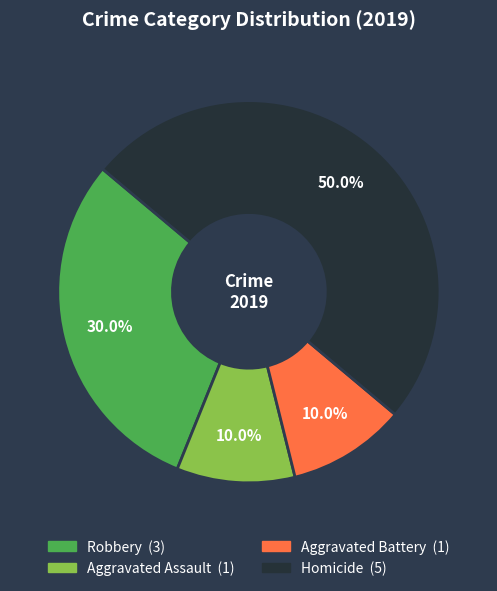

Which has a higher value, Robbery or Aggravated Battery?

Robbery